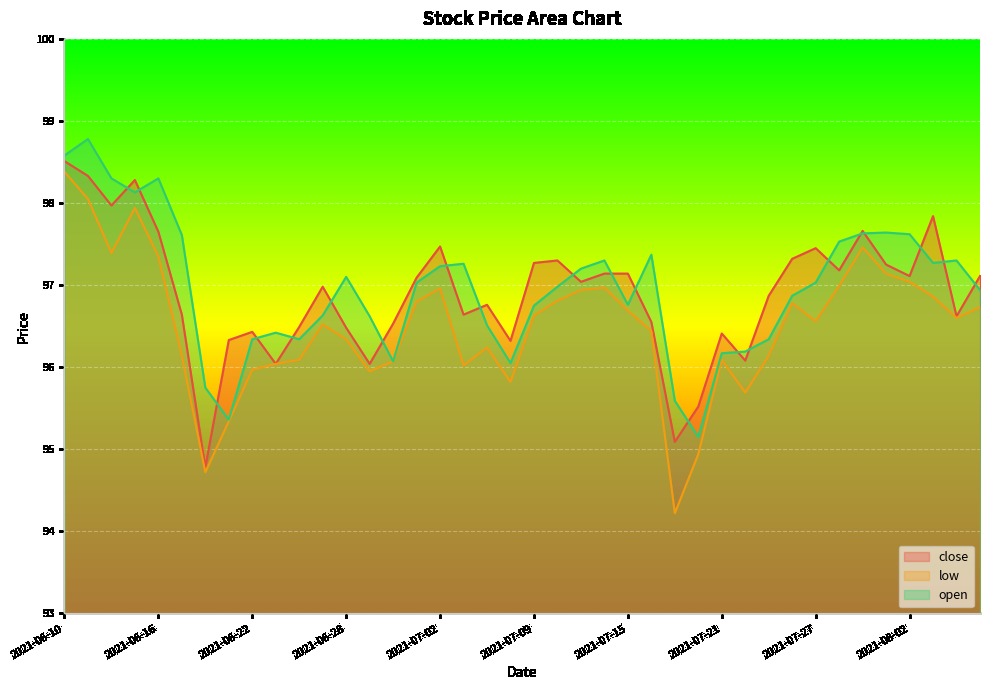

How many series are shown in this chart?

3